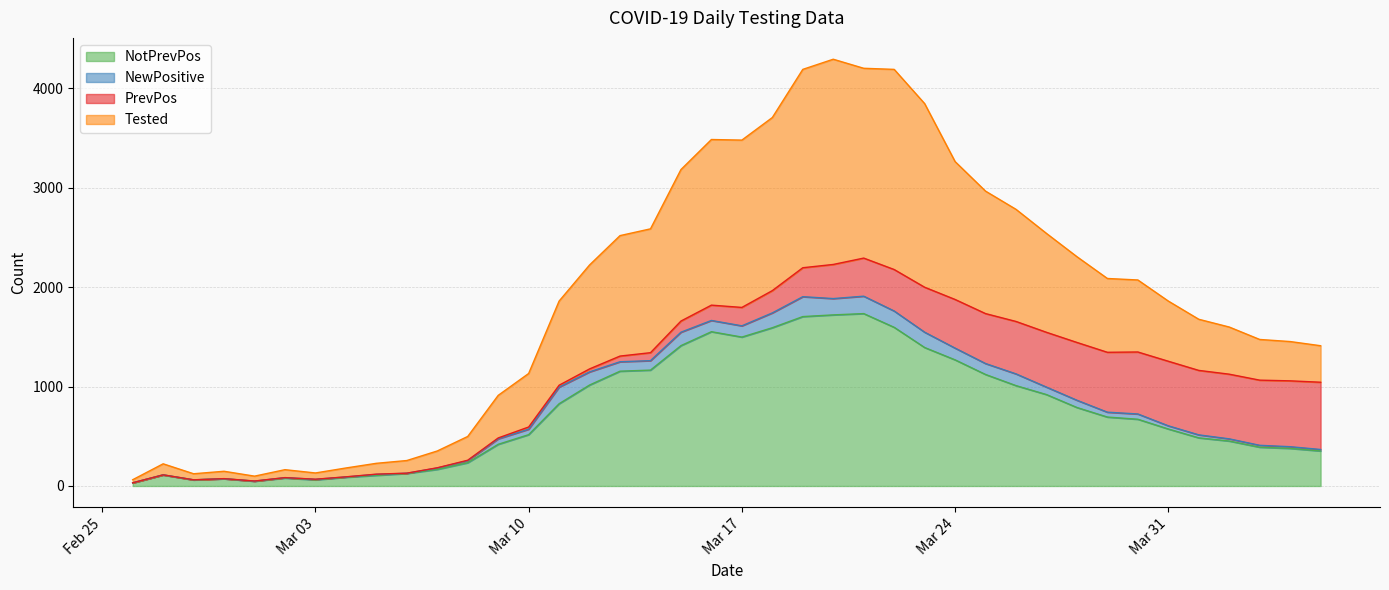

What position from the left is 2020-03-11?

15